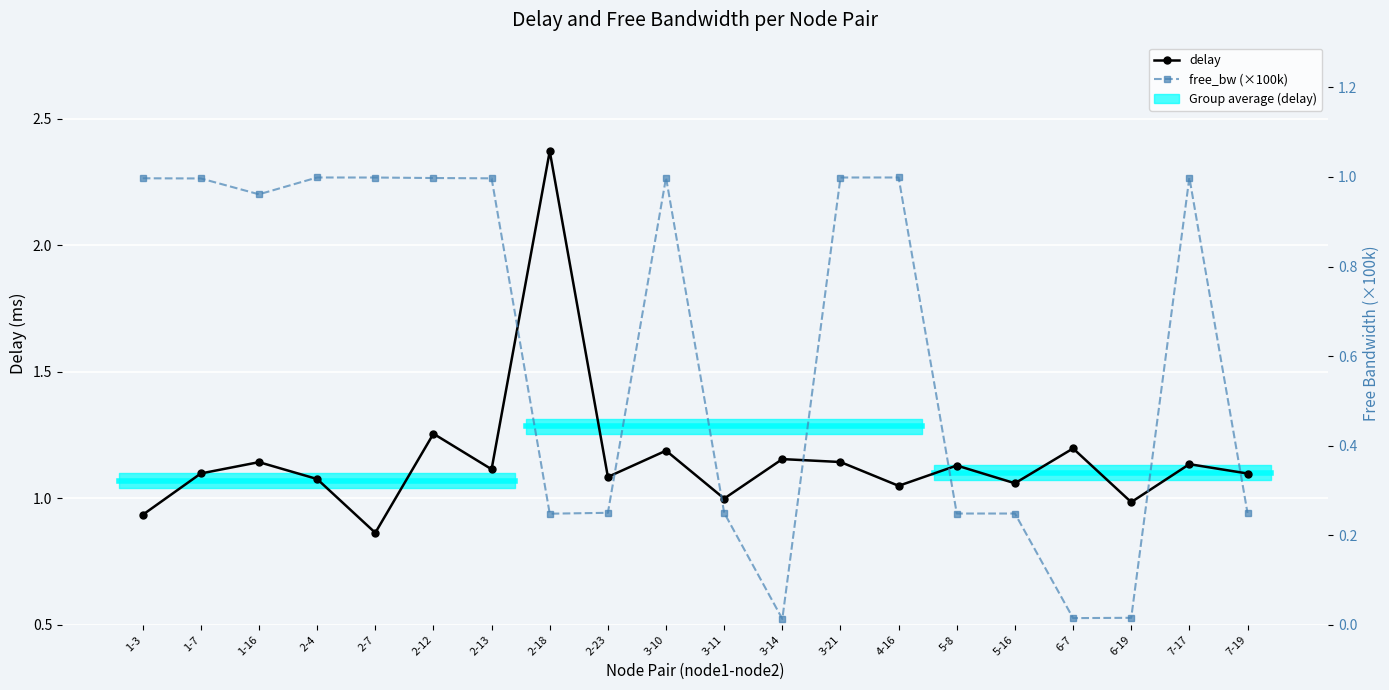

At how many categories does at least one series exceed 1?

16